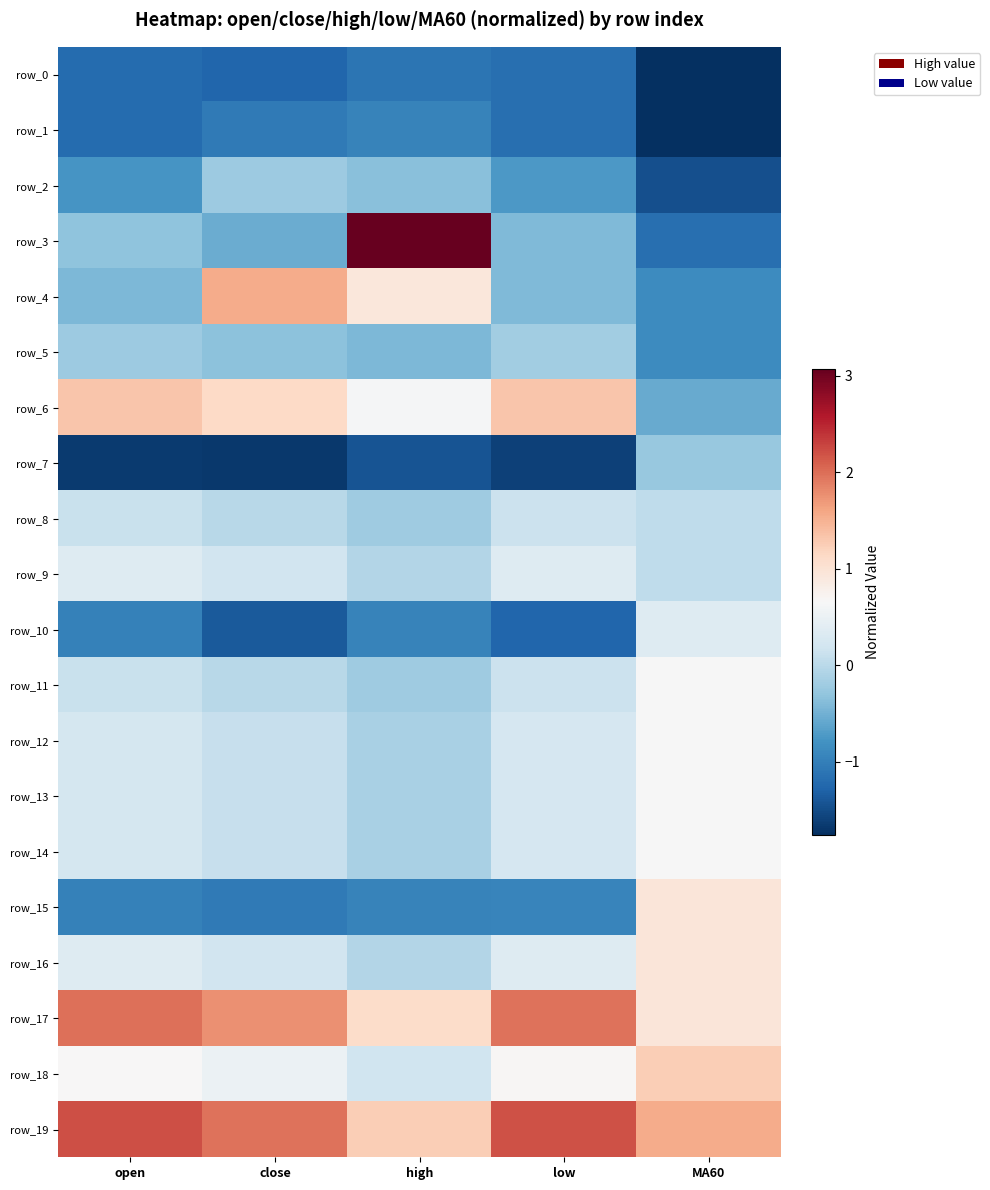

At how many categories does at least one series exceed 2?

3